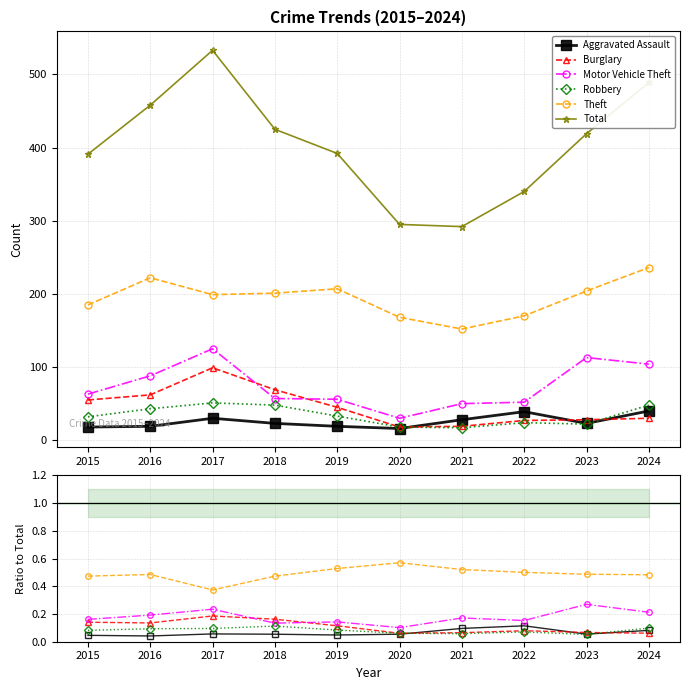

Rank the series at 2015 from highest to lowest value.

Total, Theft, Motor Vehicle Theft, Burglary, Robbery, Aggravated Assault